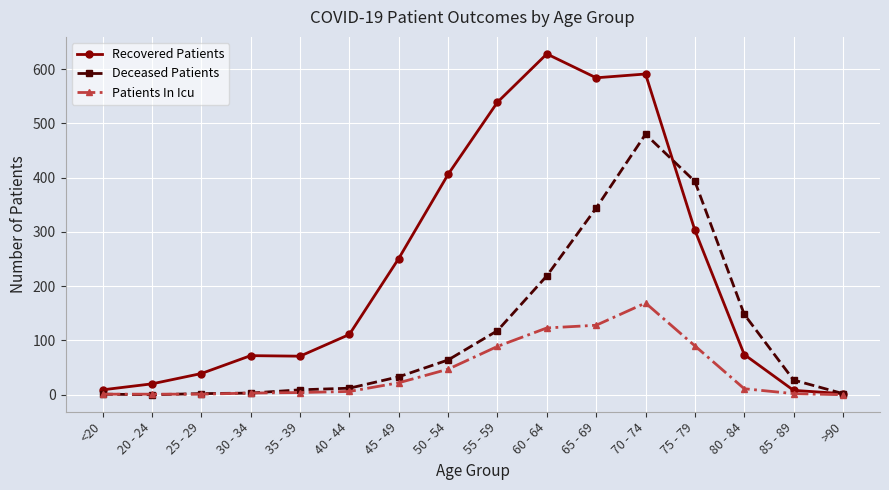

The value of Recovered Patients at 55 - 59 is 539. True or false?

True